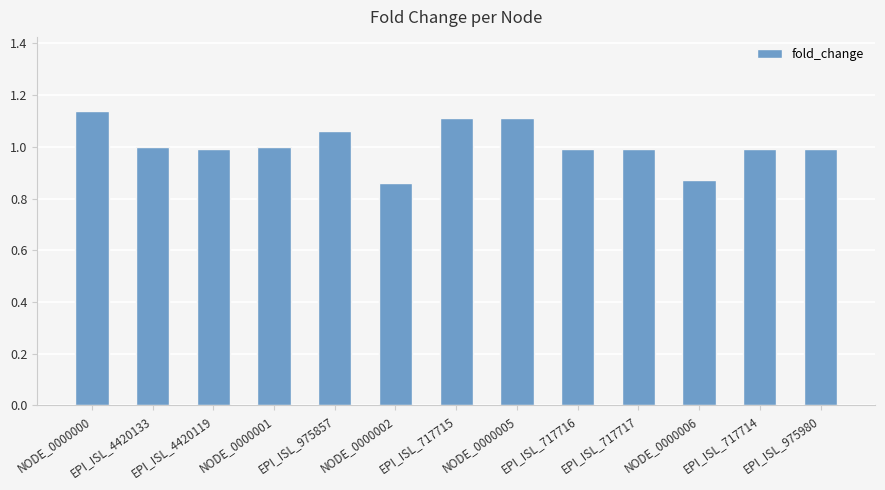

Which has a higher value, EPI_ISL_717715 or EPI_ISL_4420133?

EPI_ISL_717715